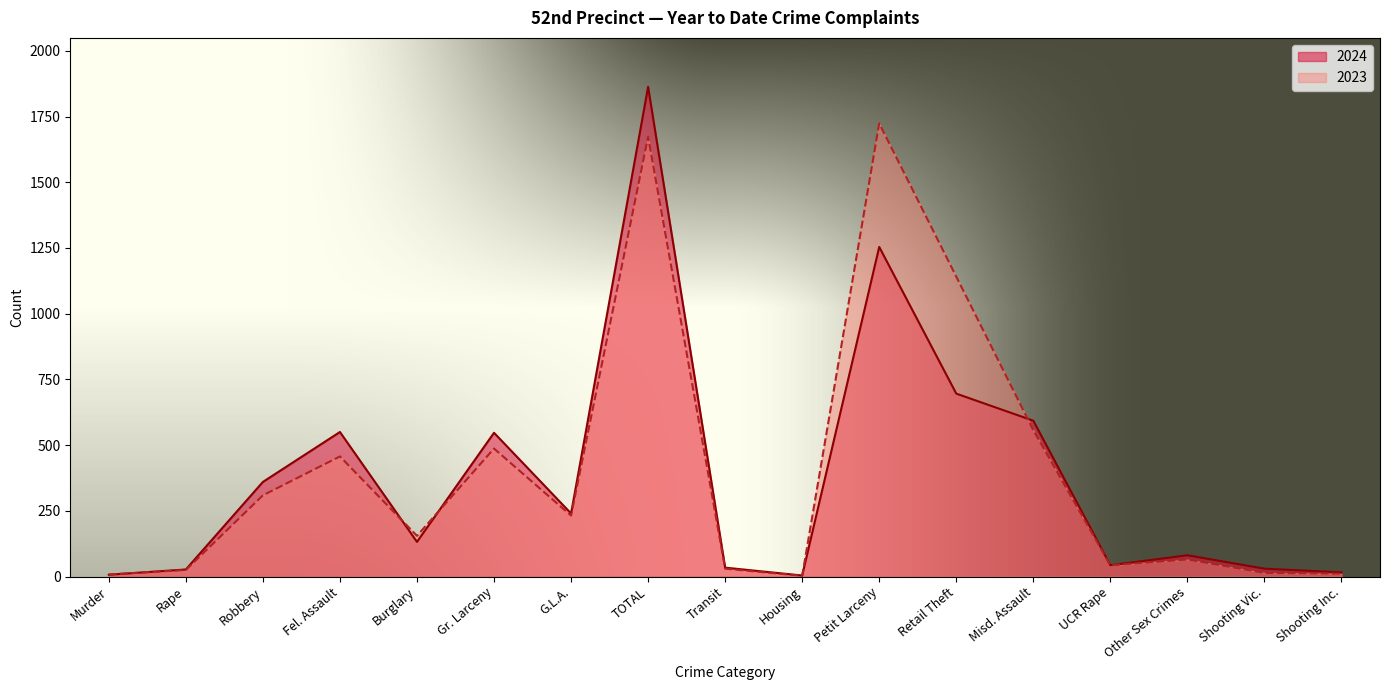

At which label does 2024 reach its peak?

TOTAL